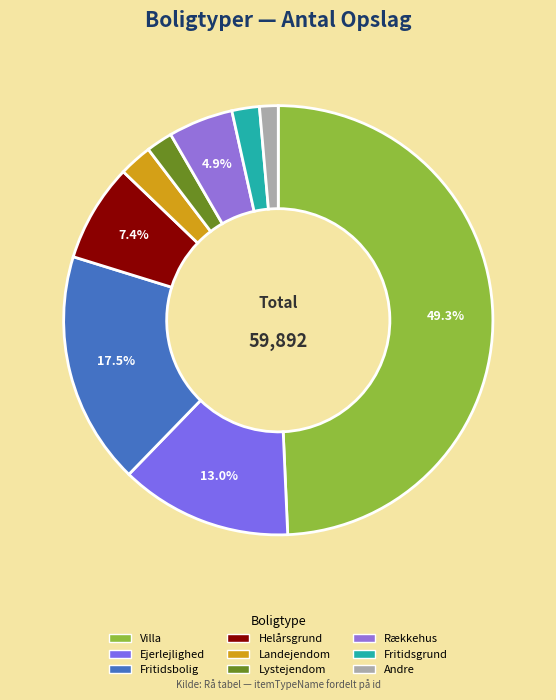

How many segments does this pie chart have?

9